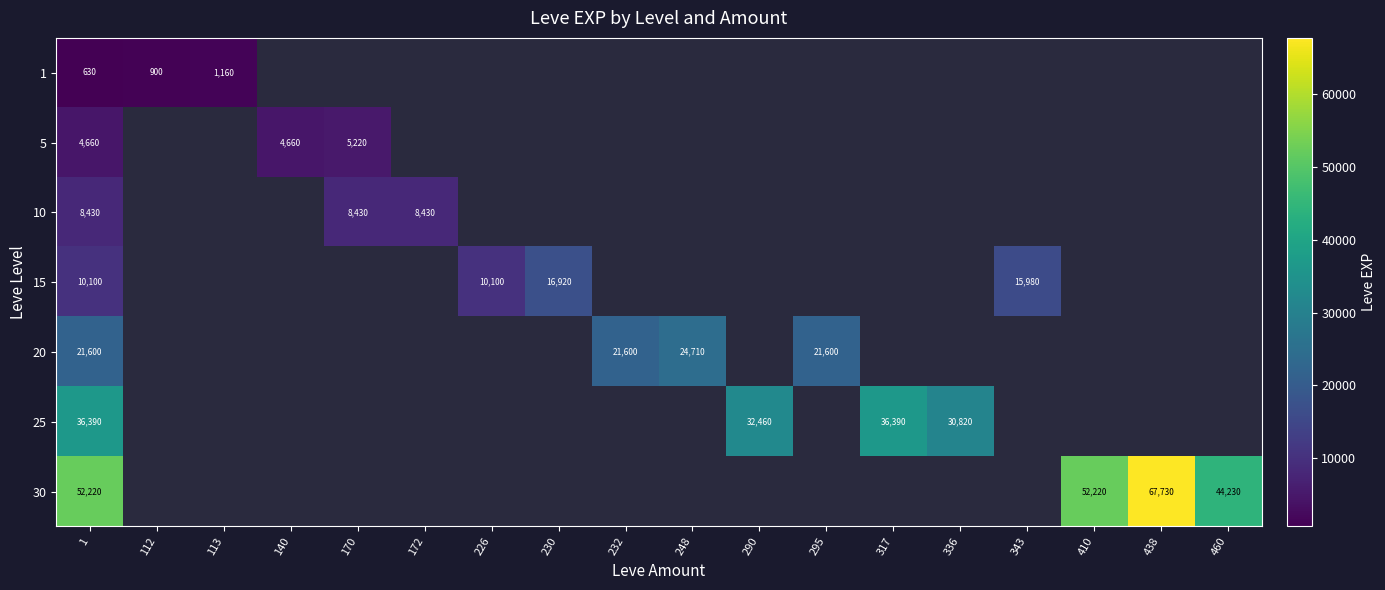

True or false: 25 has a value of 58146 at 1.

False